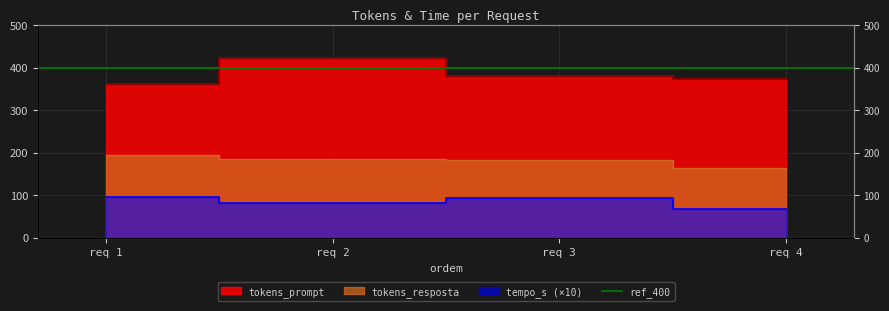

True or false: tokens_resposta and tempo_s cross at least once.

False